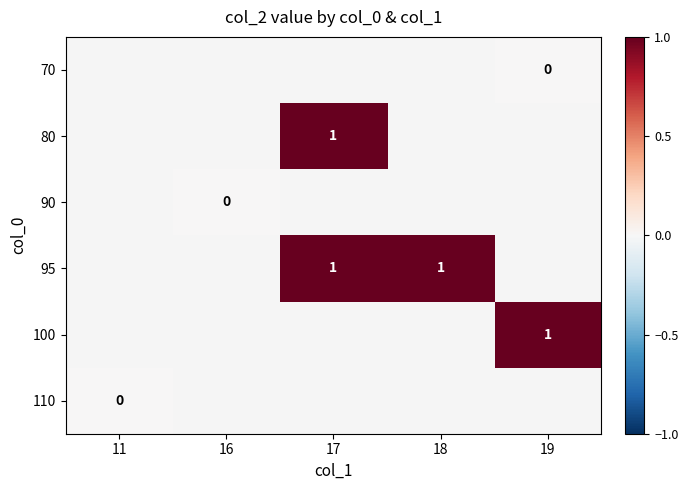

Count the number of data series in this chart.

6